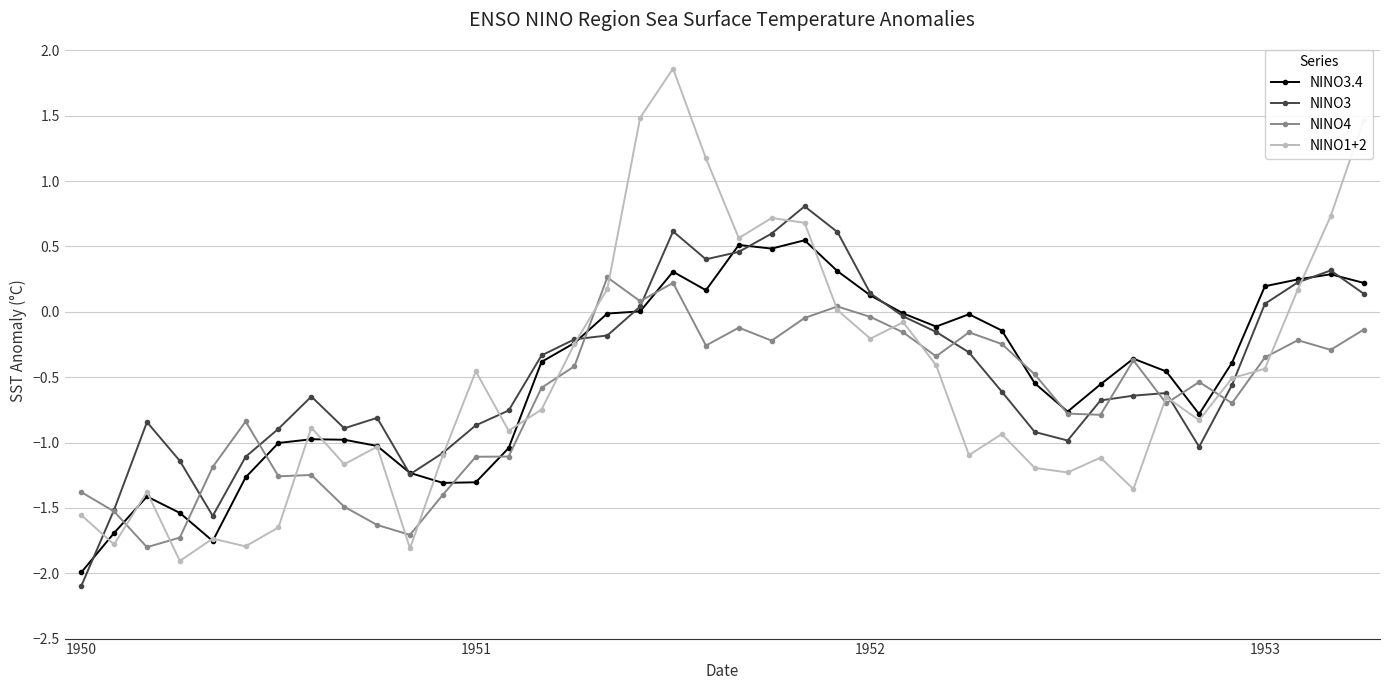

What is the value of the NINO1+2 point at the 20th from the left?

1.2